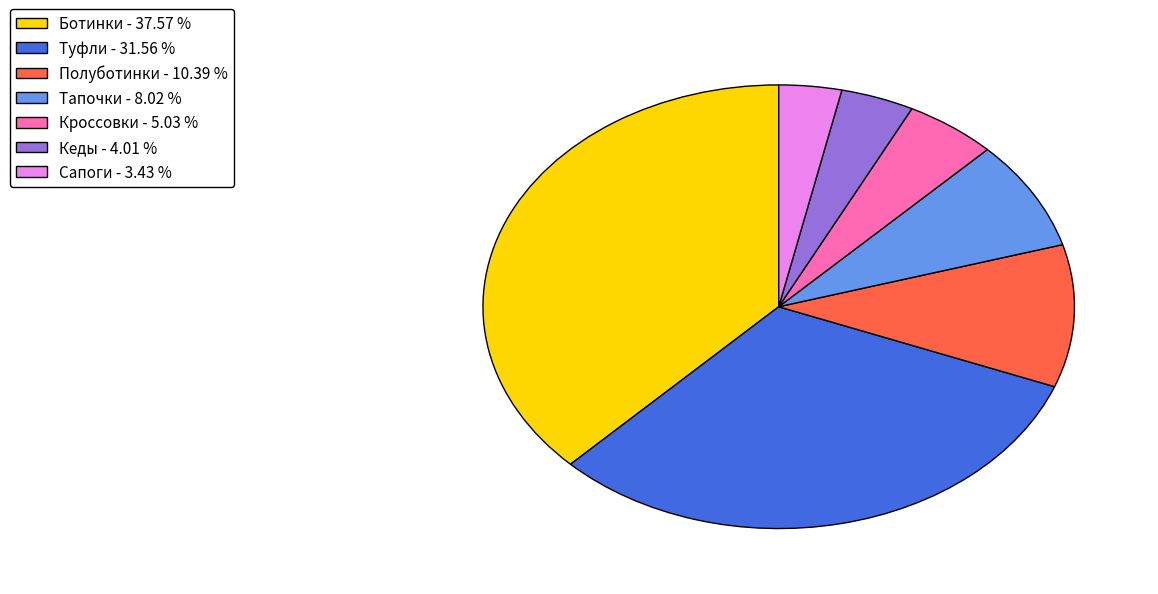

How many slices are in this pie chart?

7